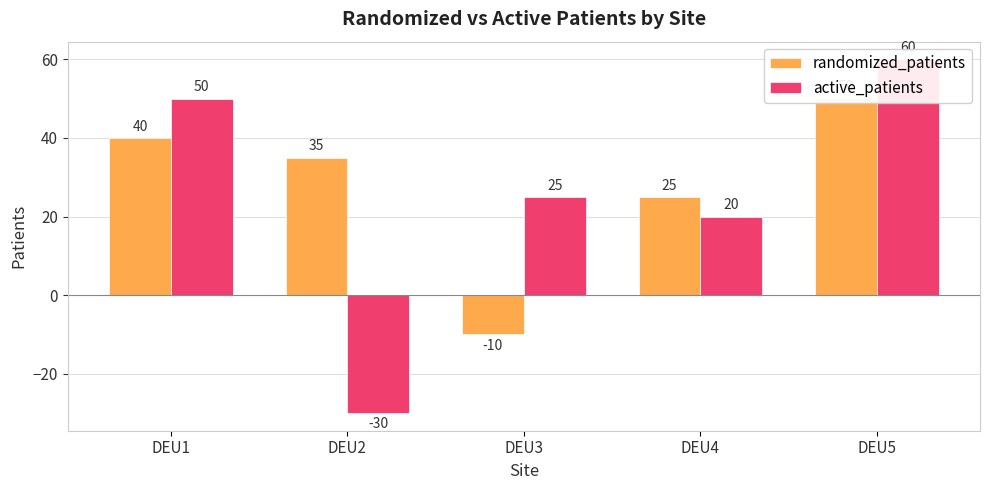

What is the difference between the maximum and minimum values in the randomized_patients series?

60